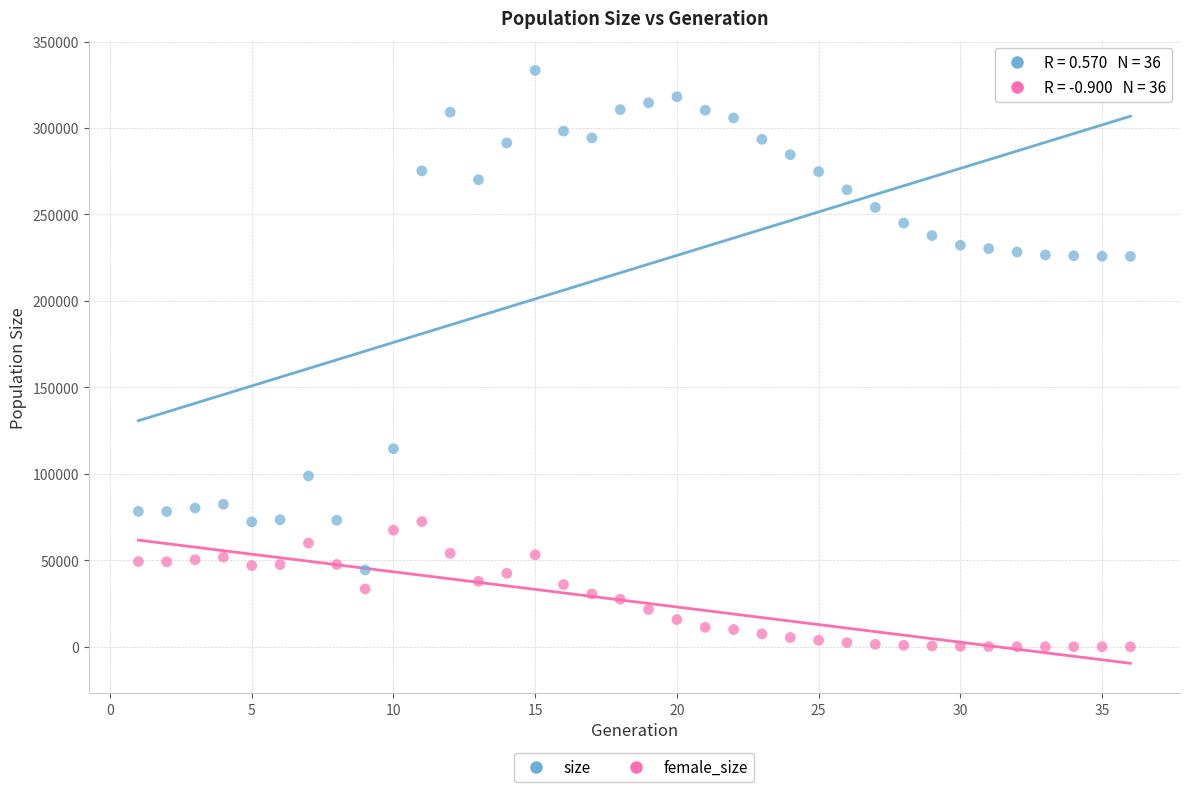

Which series contains the highest Y value?

size